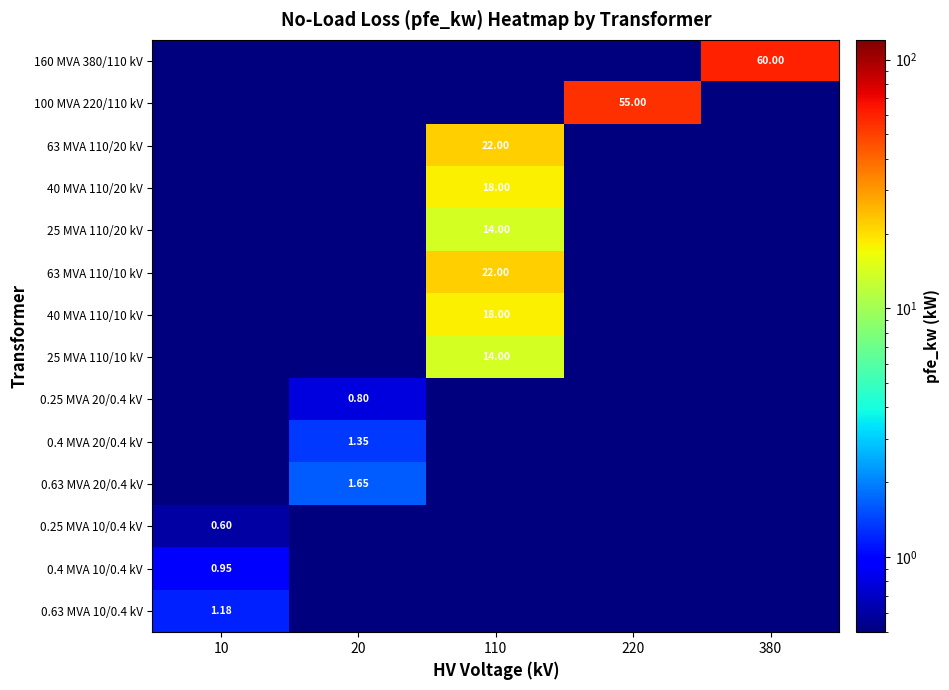

What is the sum of all 63 MVA 110/10 kV values?

22.0